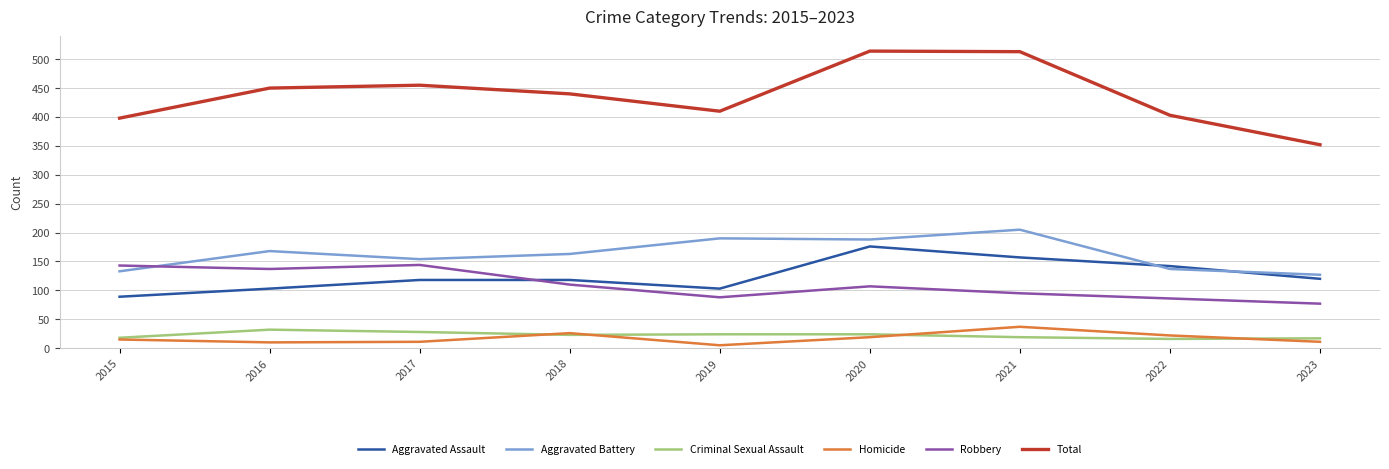

Between 2018 and 2023, which series saw the biggest shift?

Total